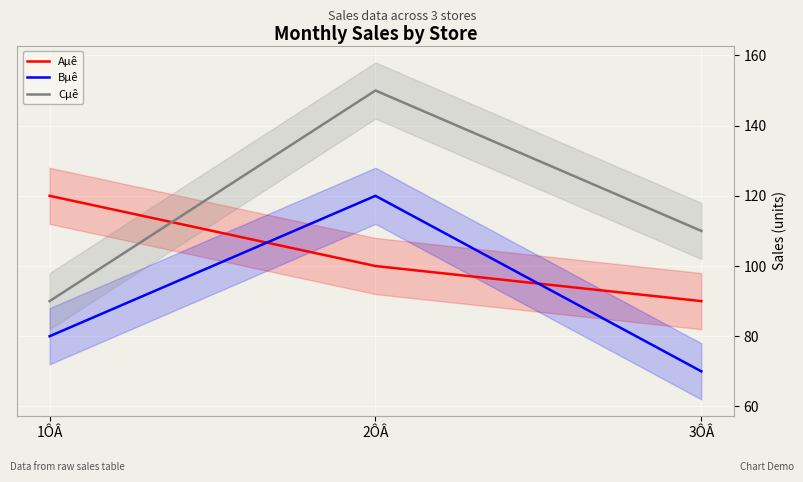

The value of Aµê at 1ÔÂ is 168. True or false?

False